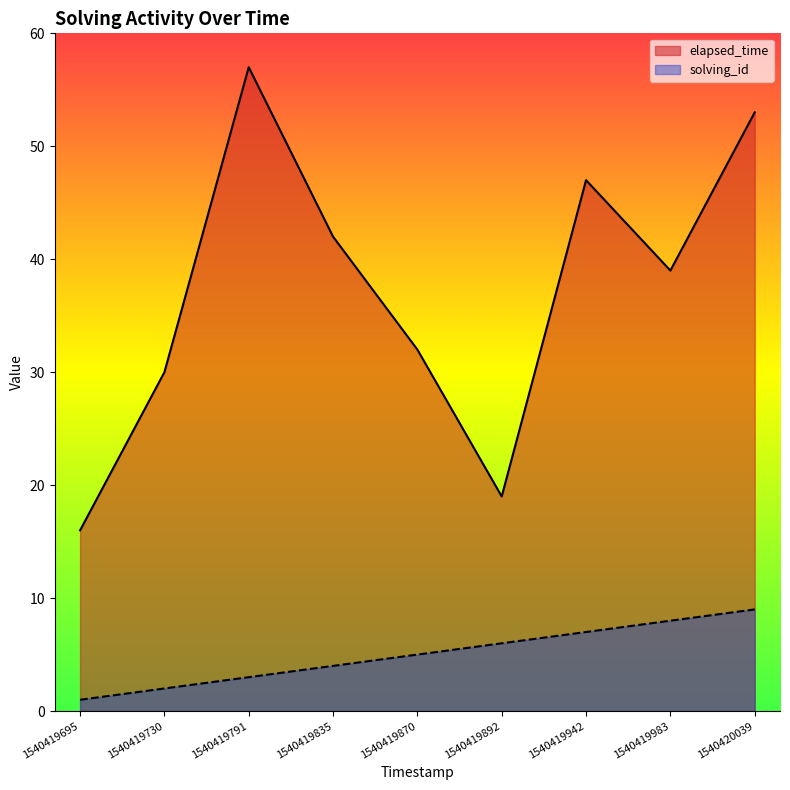

Which label corresponds to the largest value in the chart?

1540419791